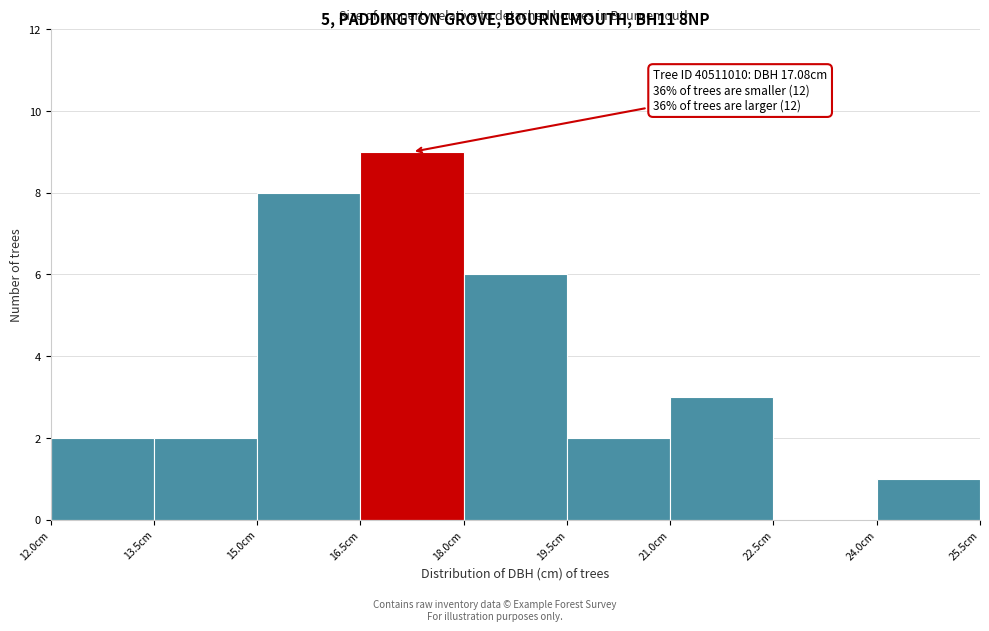

Which range on the x-axis has the tallest bar?

16.5 to 18.0